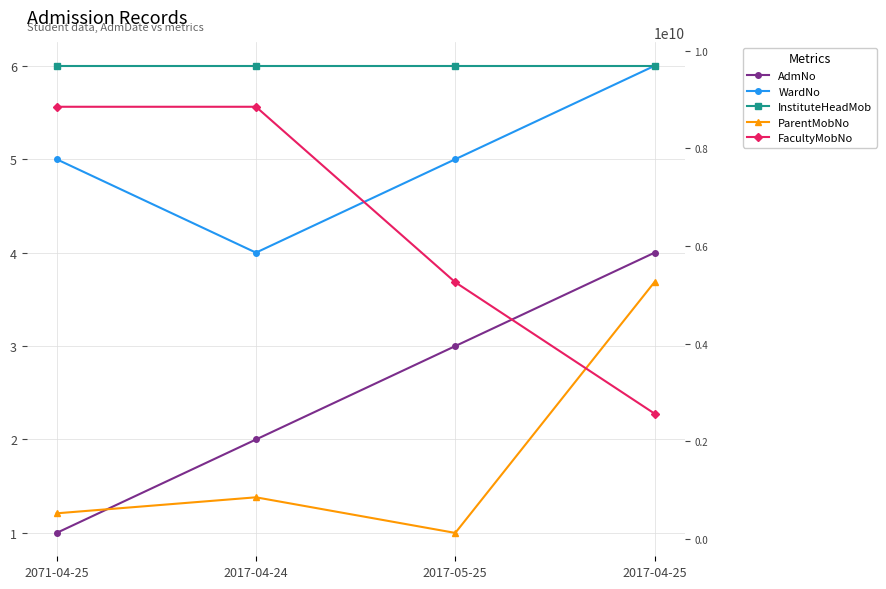

At which label does InstituteHeadMob first exceed 9689131942?

2017-04-25